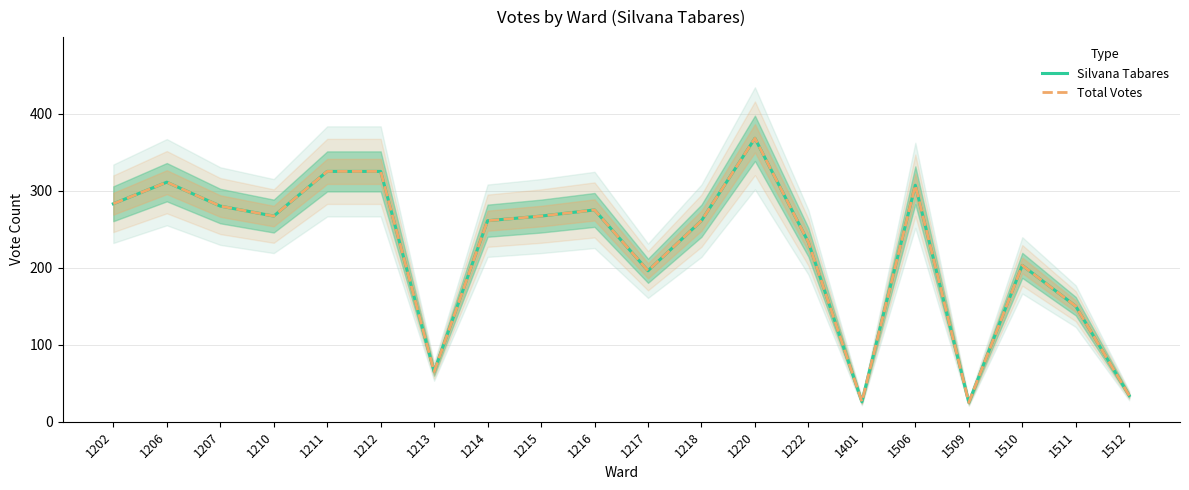

In Silvana Tabares, how many points are higher than both neighbors (excluding endpoints)?

5